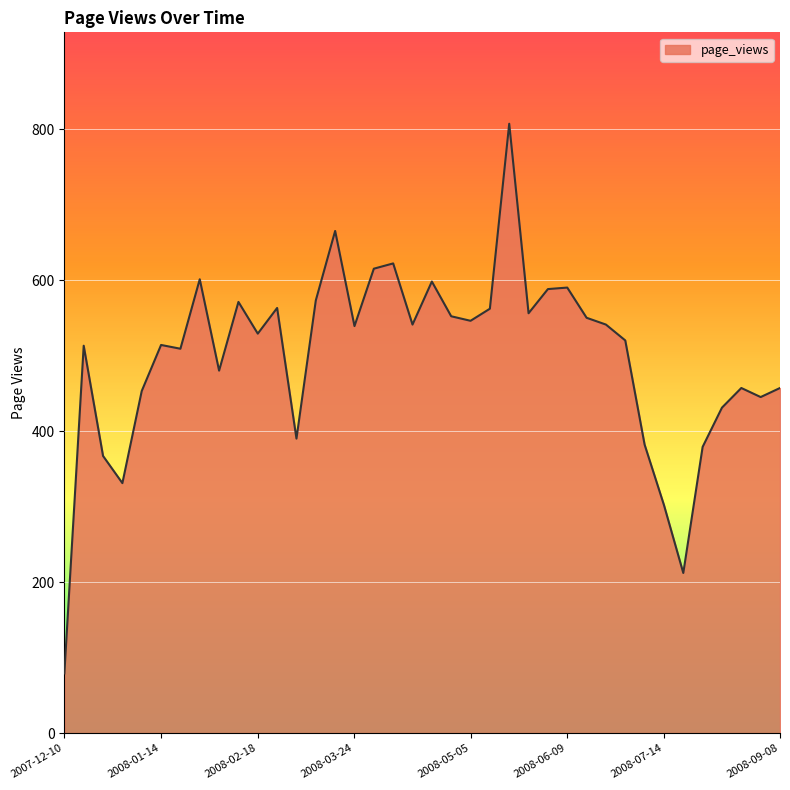

What is the greatest value displayed?

807